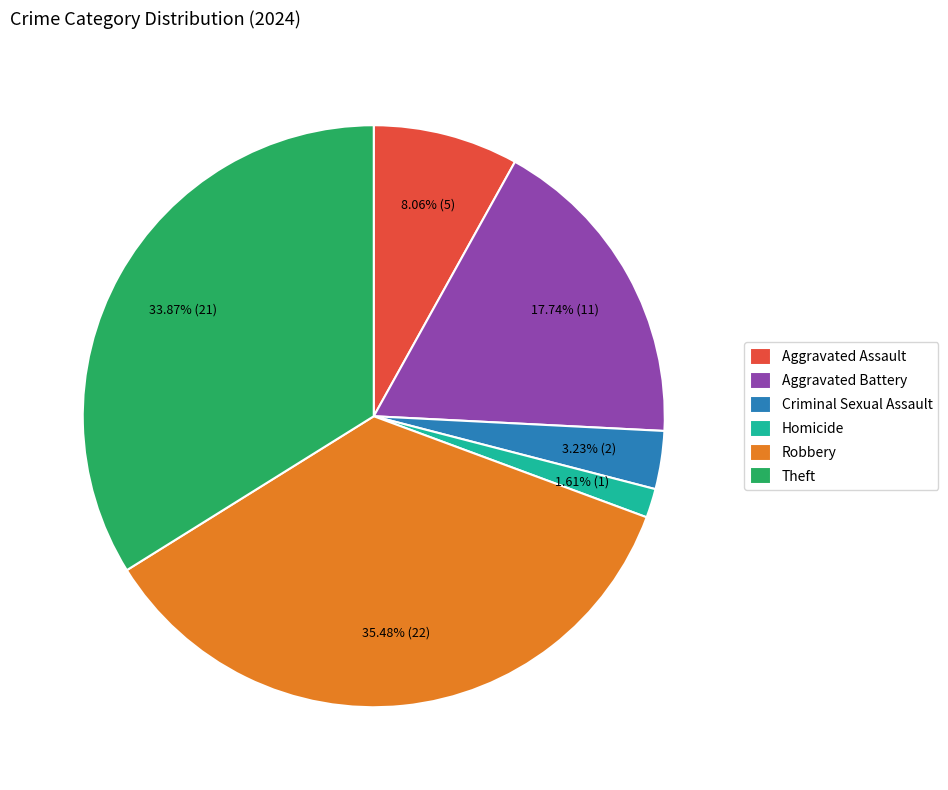

Rank the categories by value from lowest to highest.

Homicide, Criminal Sexual Assault, Aggravated Assault, Aggravated Battery, Theft, Robbery